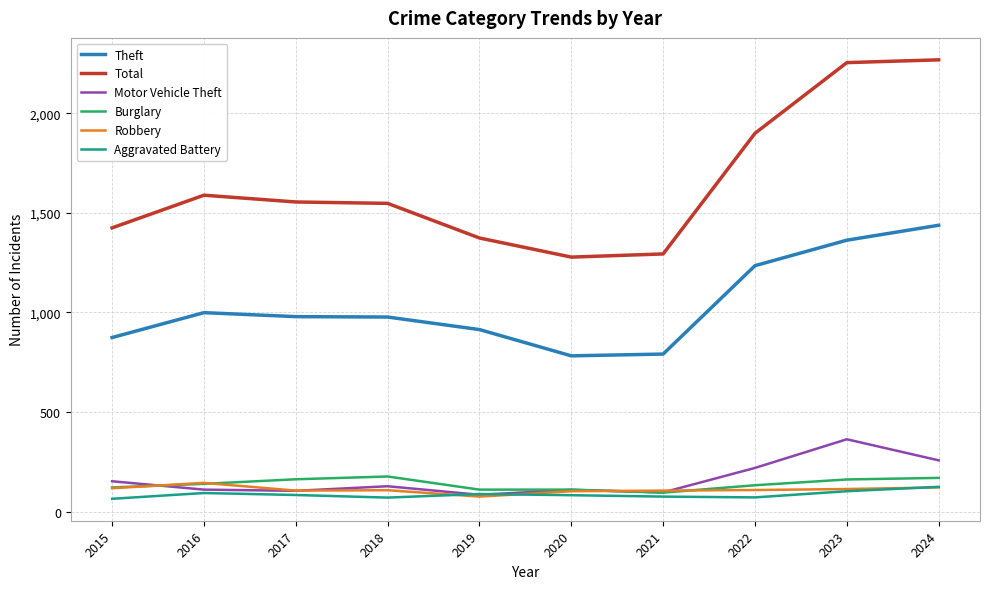

True or false: Total and Aggravated Battery intersect in this chart.

False